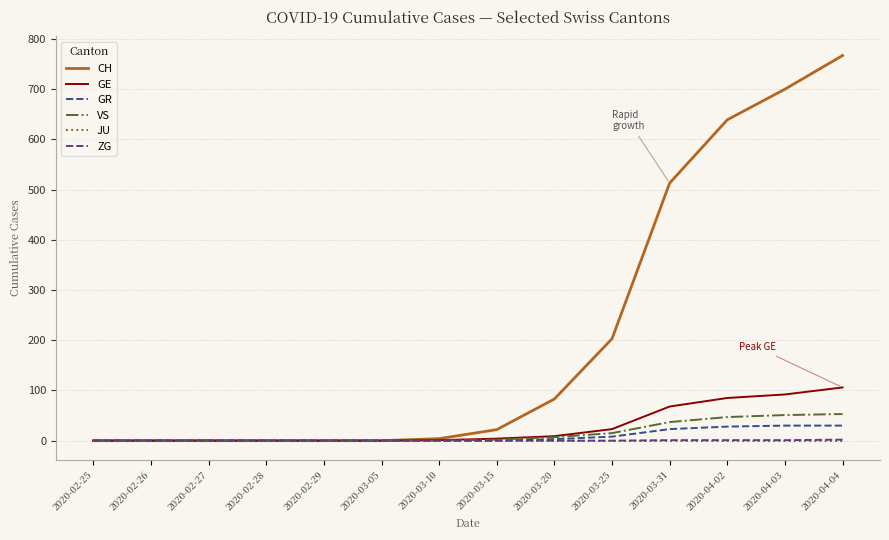

Is it true that JU equals 0 at 2020-02-29?

True